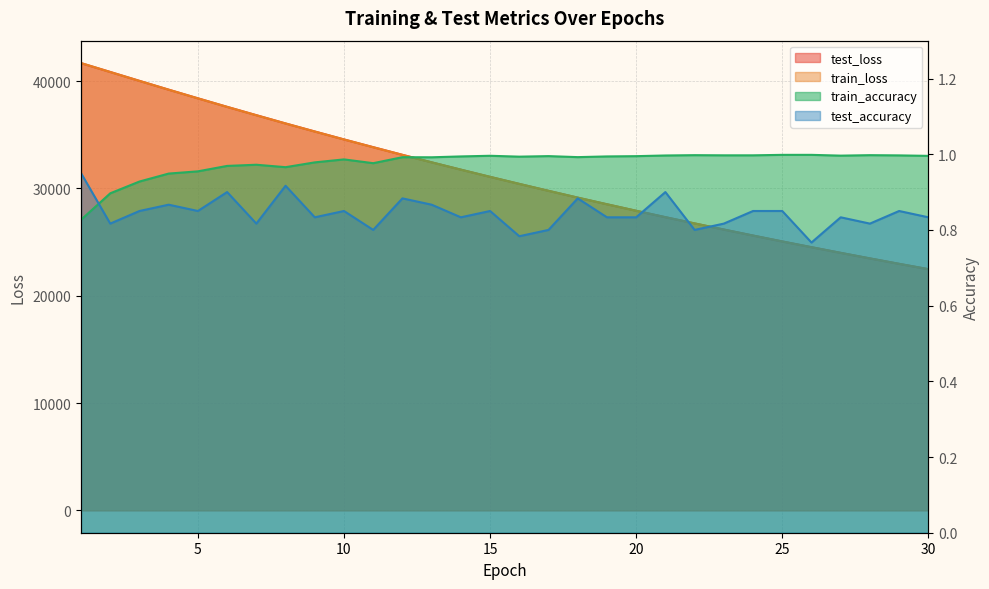

Read the test_loss value at 12.

33130.3